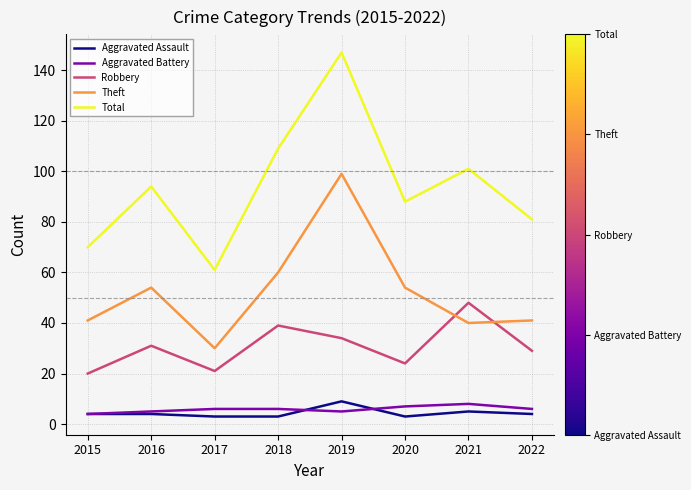

Which label corresponds to the largest value in the chart?

2019